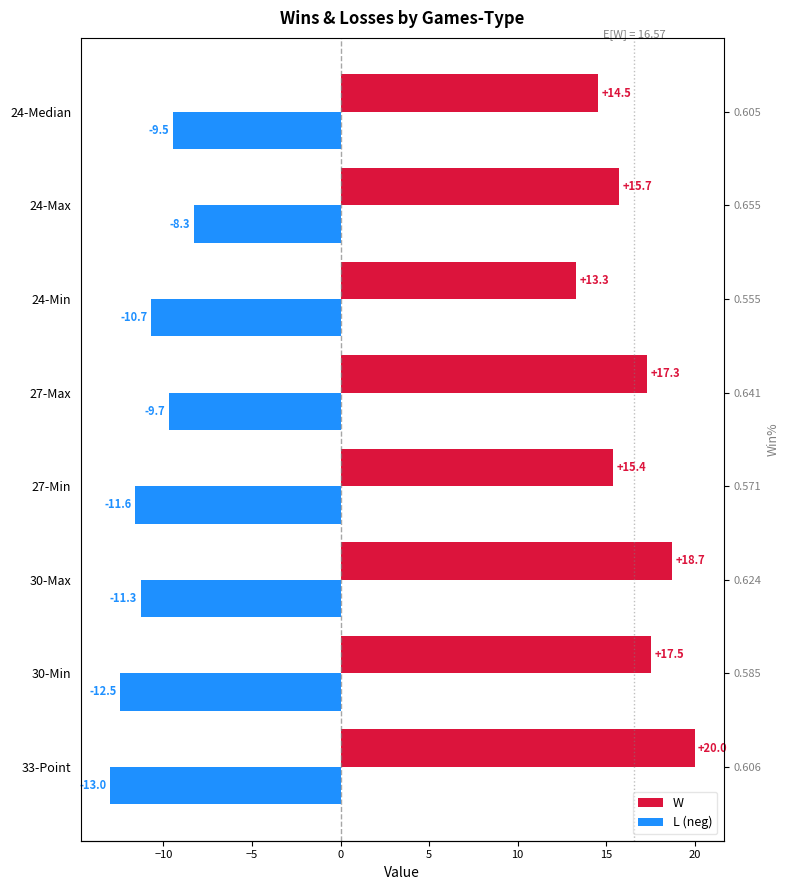

Is it true that W equals 4.9 at 27-Max?

False